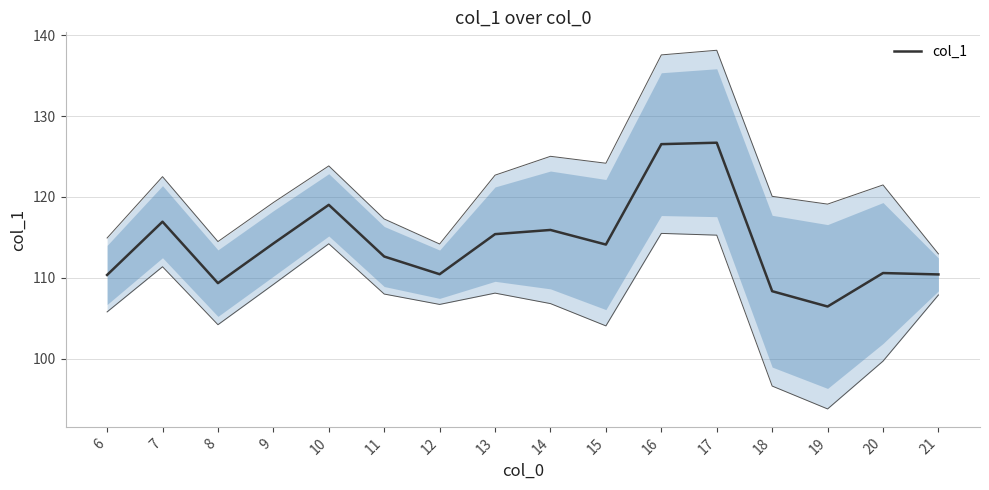

What is the value of the 15th point from the left?

110.6